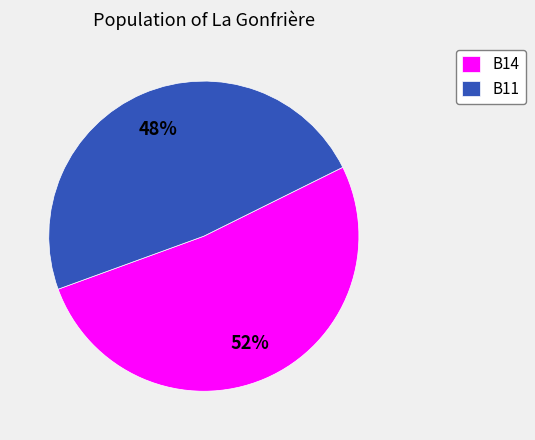

Do B14 and B11 together represent more than half of the pie?

Yes